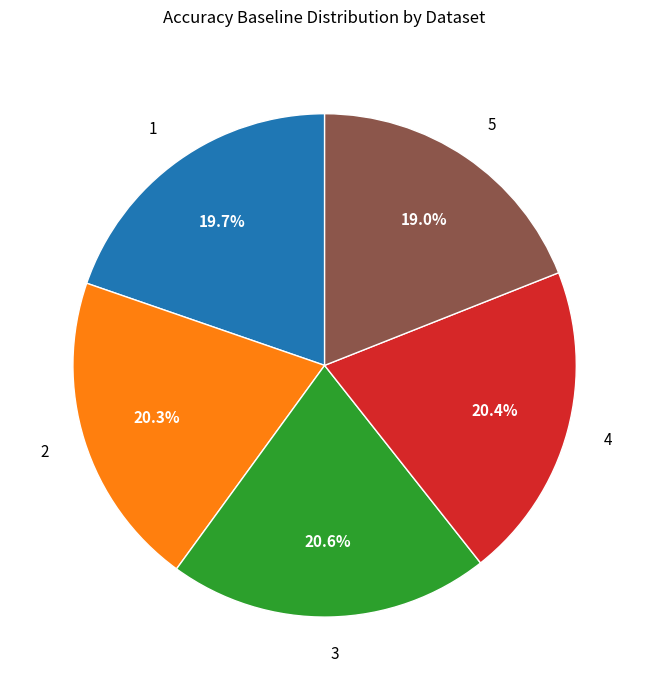

Count the number of slices in the pie.

5